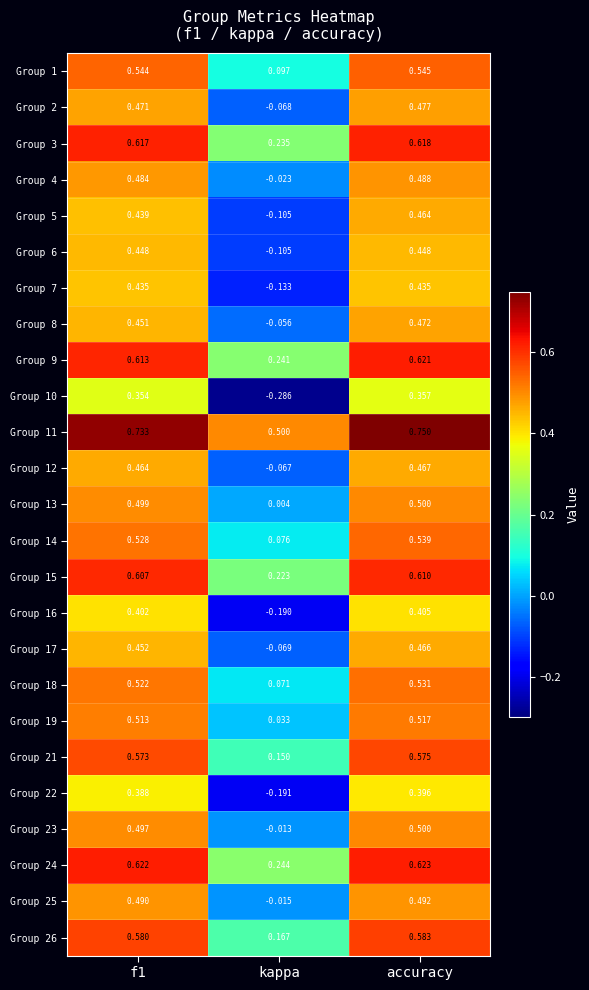

Between kappa and accuracy, which series saw the biggest shift?

Group 10